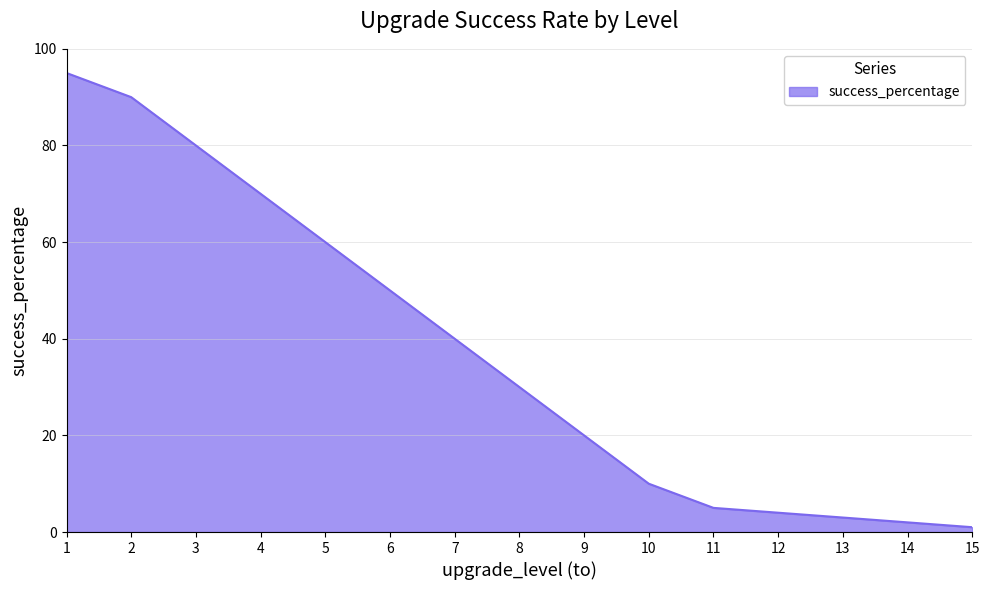

Reading left to right, transcribe all the data shown in this chart.

95	90	80	70	60	50	40	30	20	10	5	4	3	2	1